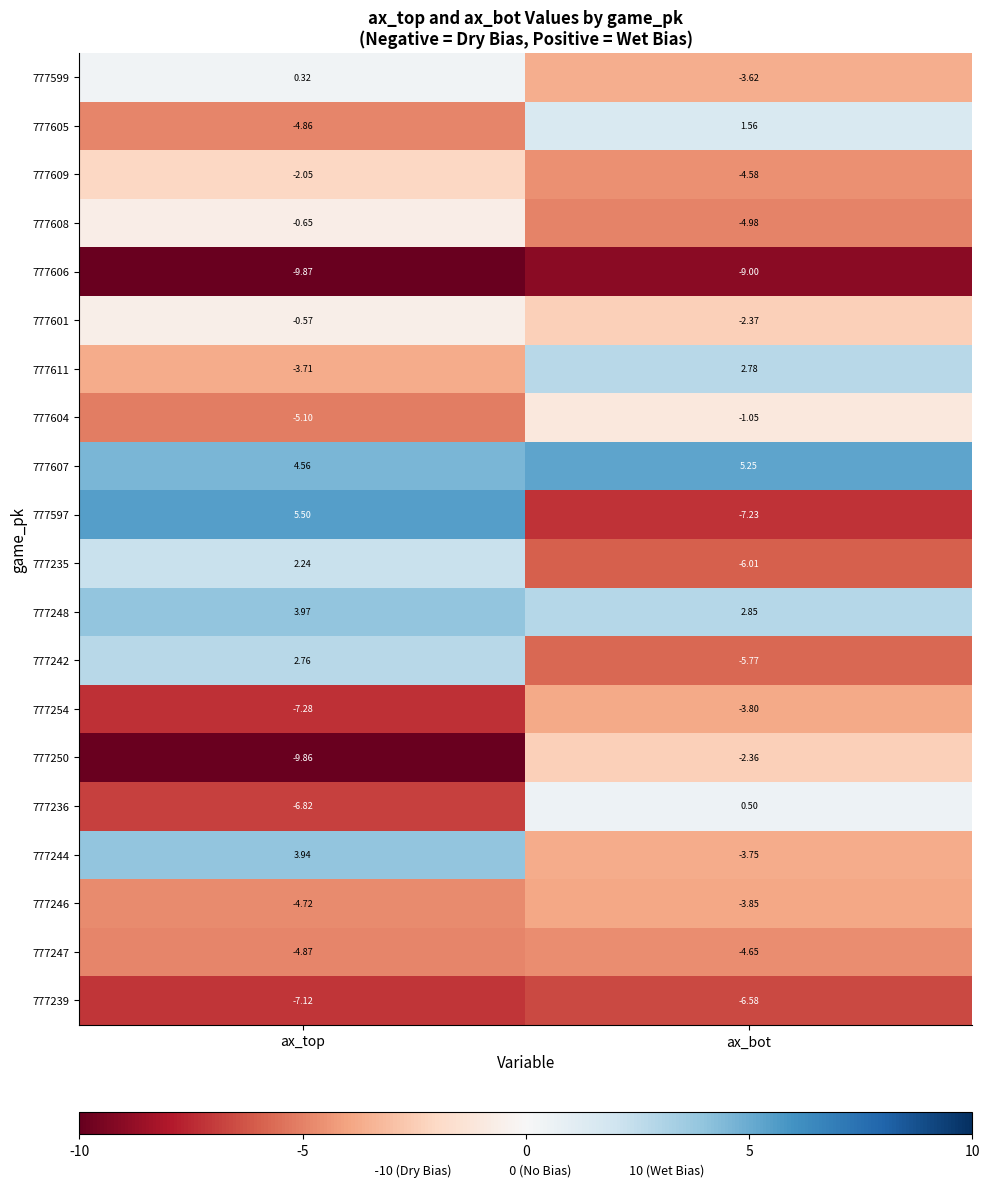

Between ax_top and ax_bot, which series saw the biggest shift?

777597